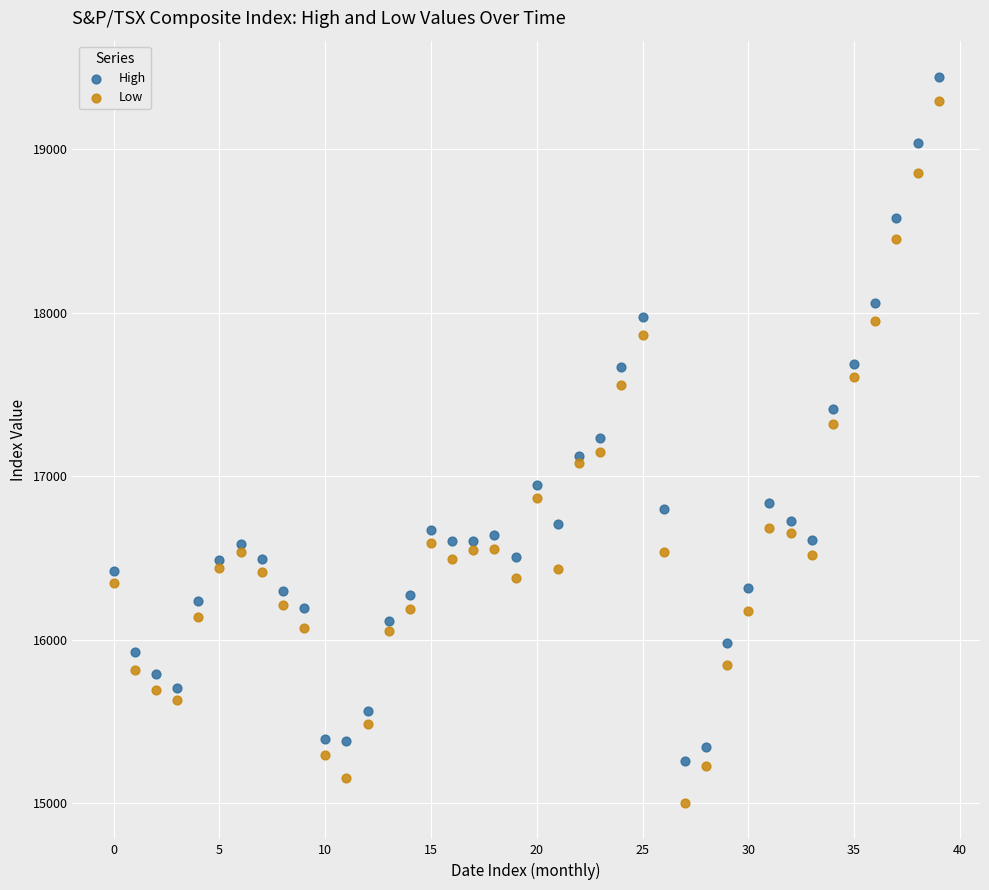

Which series contains the lowest Y value?

Low